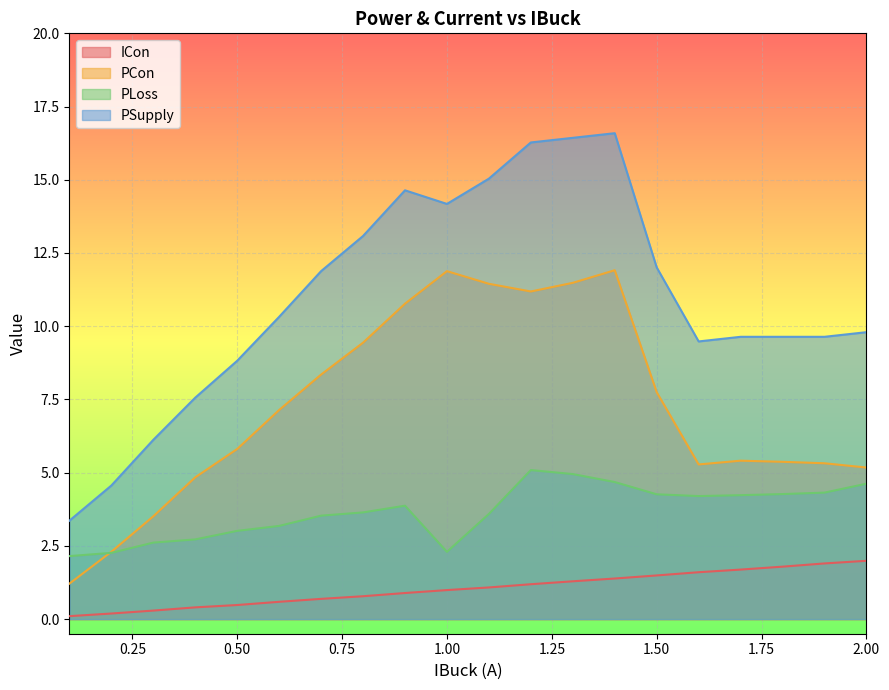

True or false: PLoss has more than 1 points higher than both neighbors.

True